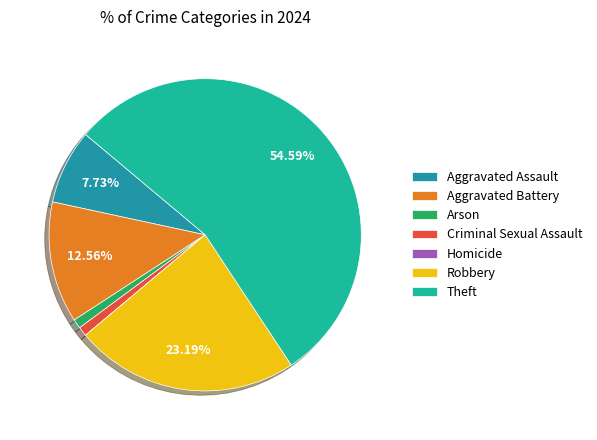

To the nearest percent, what is the combined percentage of Criminal Sexual Assault and Robbery?

24%